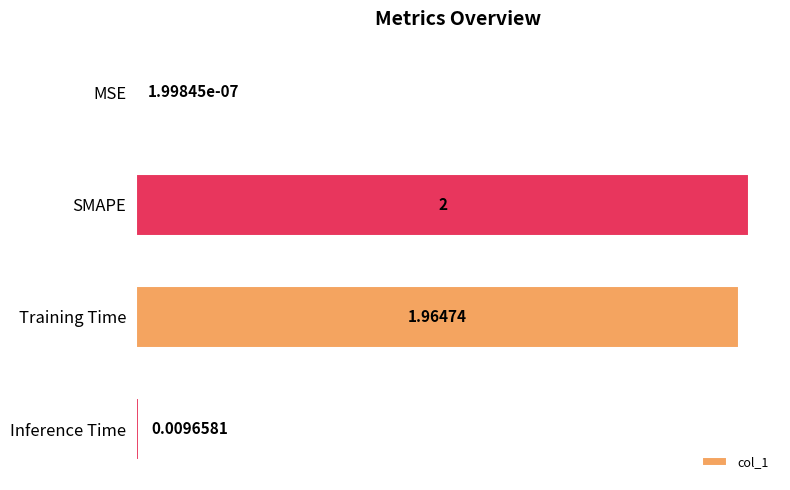

How many categories are shown in the chart?

4